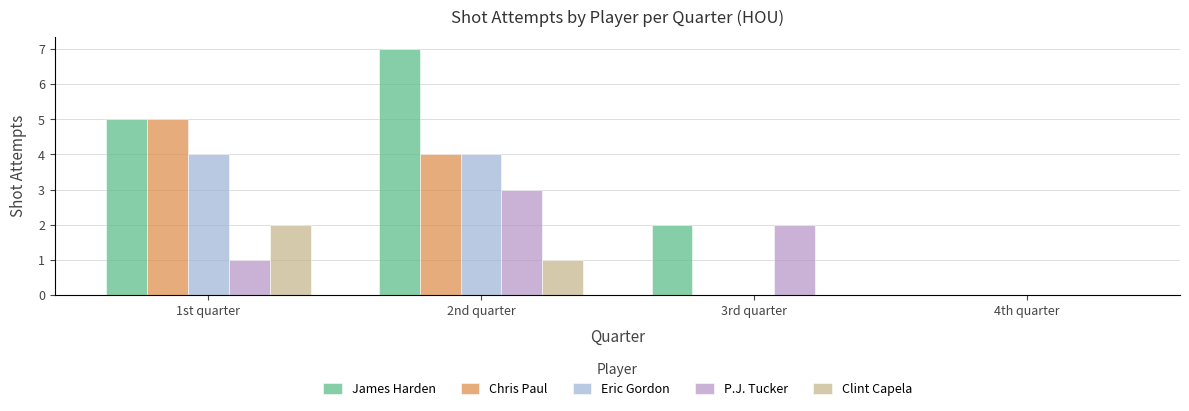

Which series has the largest total across all categories?

James Harden